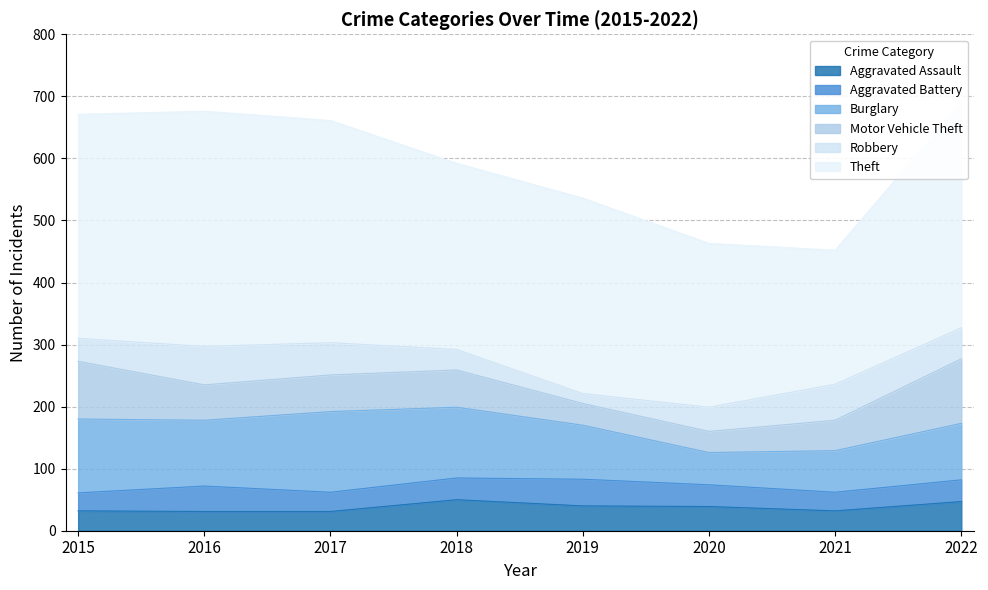

Which category has the lowest value in the Aggravated Battery series?

2015